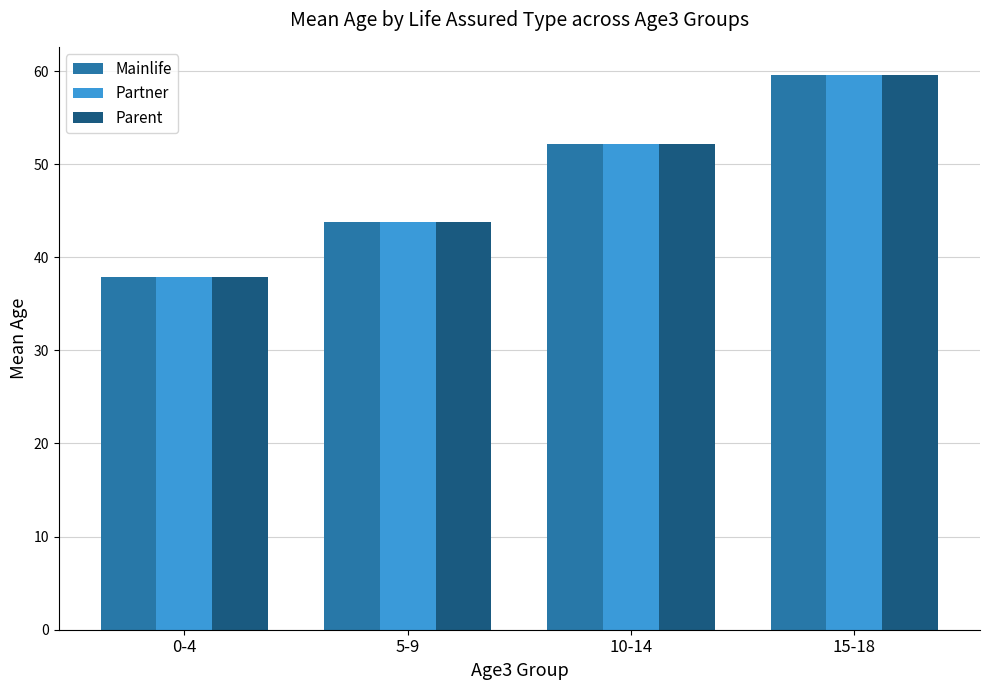

What is the highest value of the Partner series?

59.6